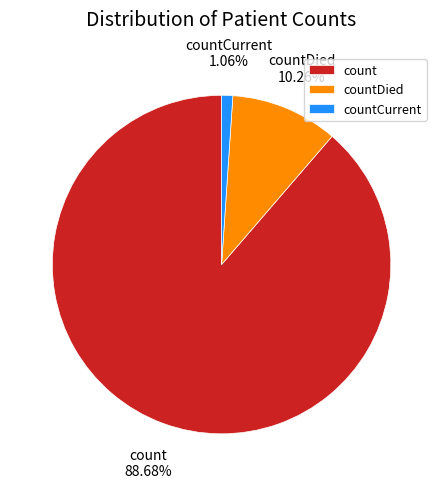

Do count and countCurrent together represent more than half of the pie?

Yes